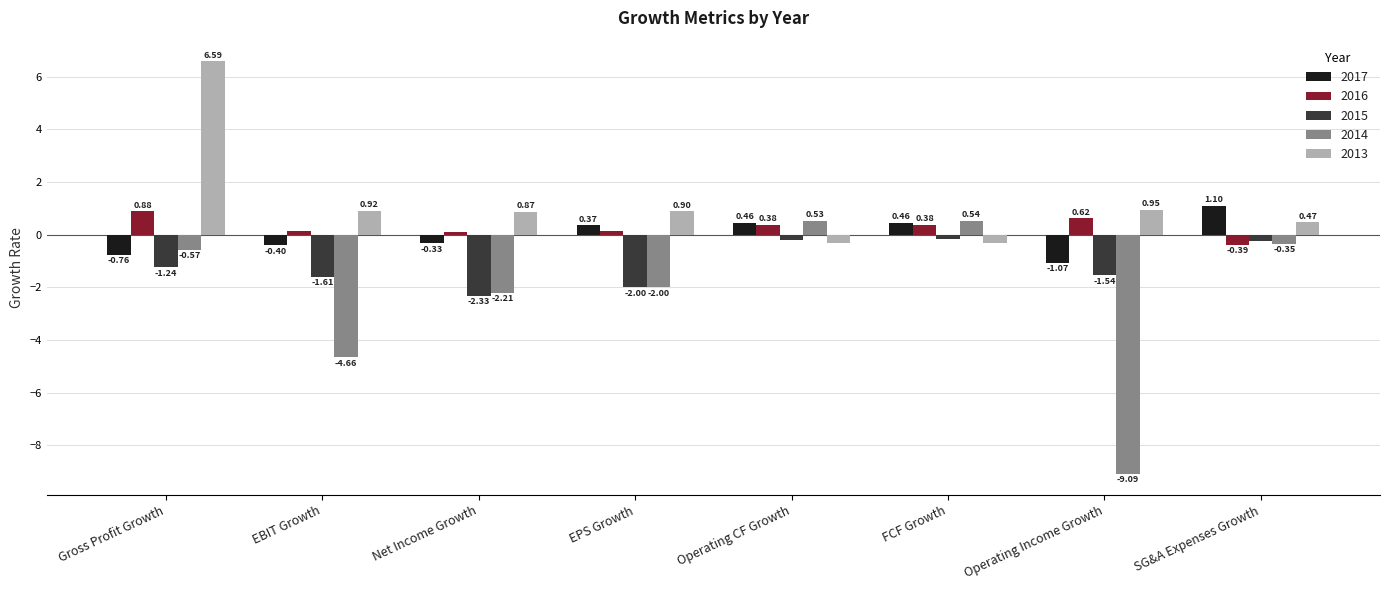

What is the average value of the 2013 series?

1.3